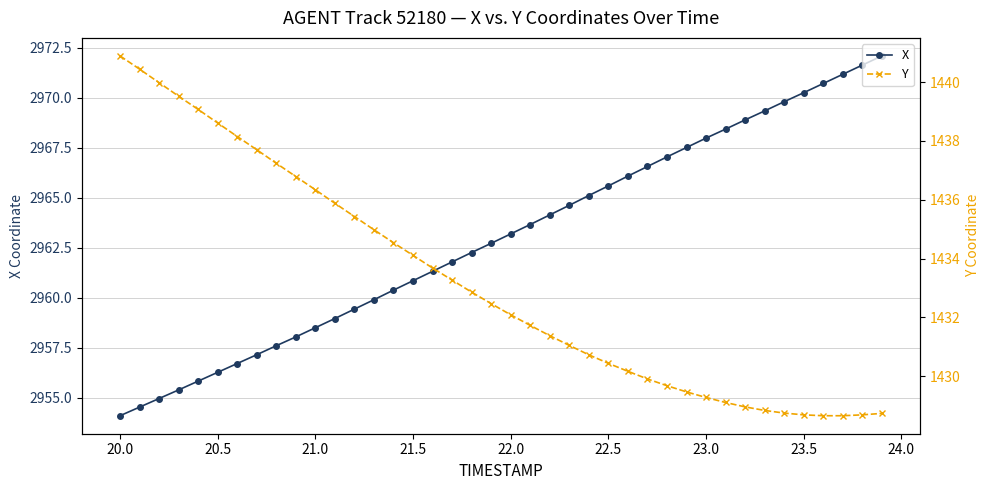

Which category has the lowest value in the X series?

20.0